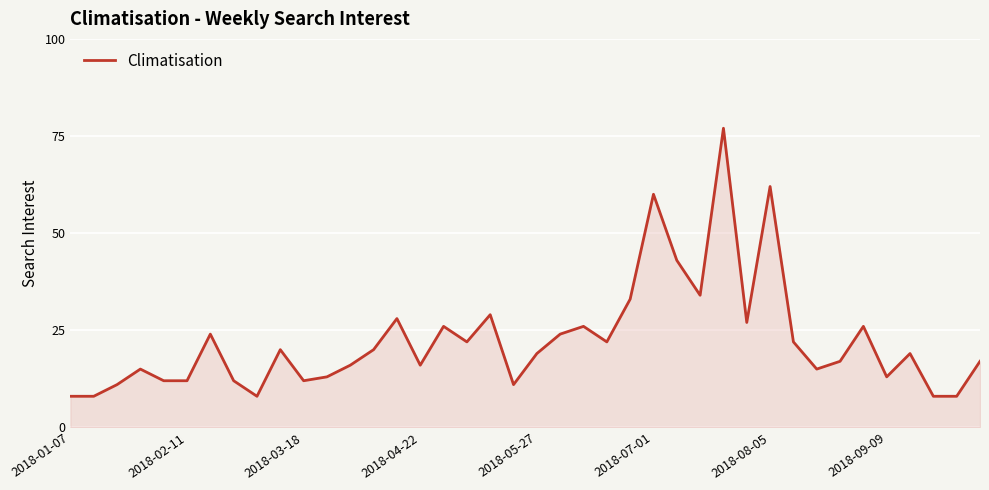

What is the difference between the maximum and minimum values?

69